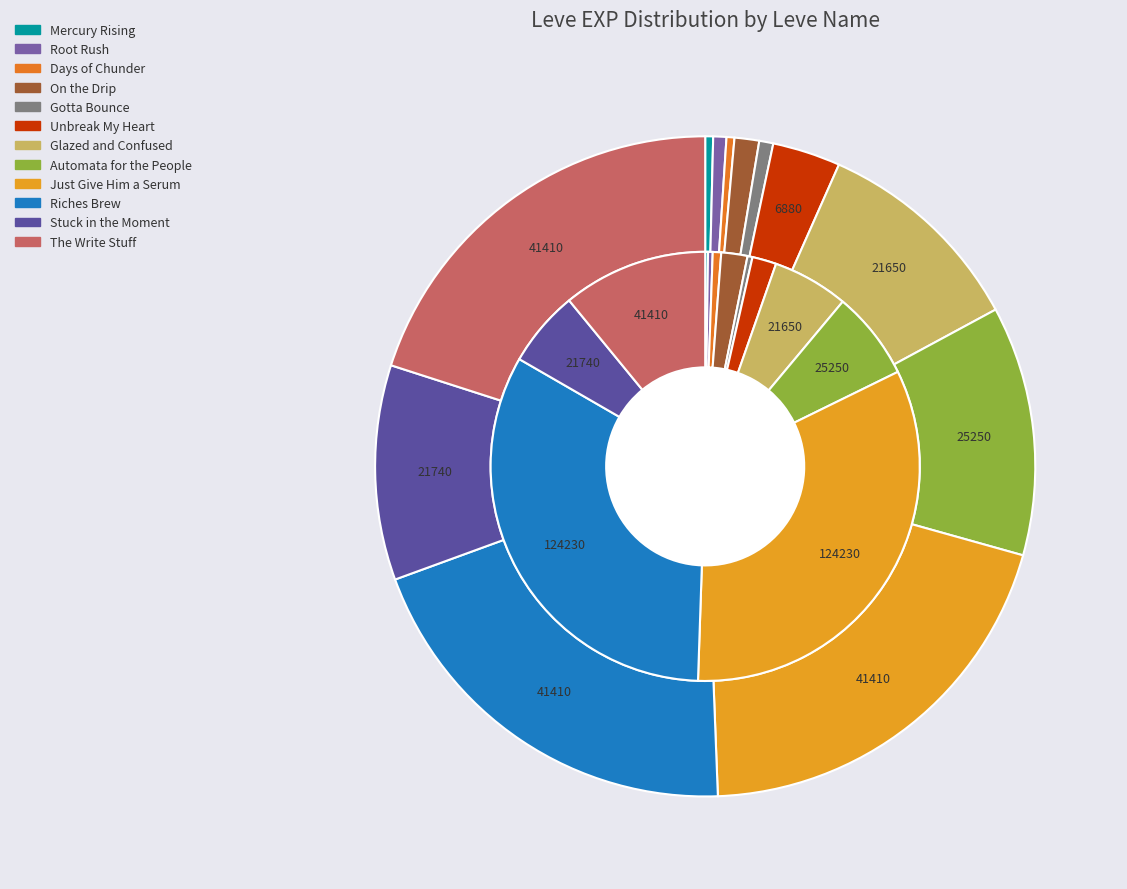

Rank the series by their maximum value, from highest to lowest.

leve_exp, leve_amount